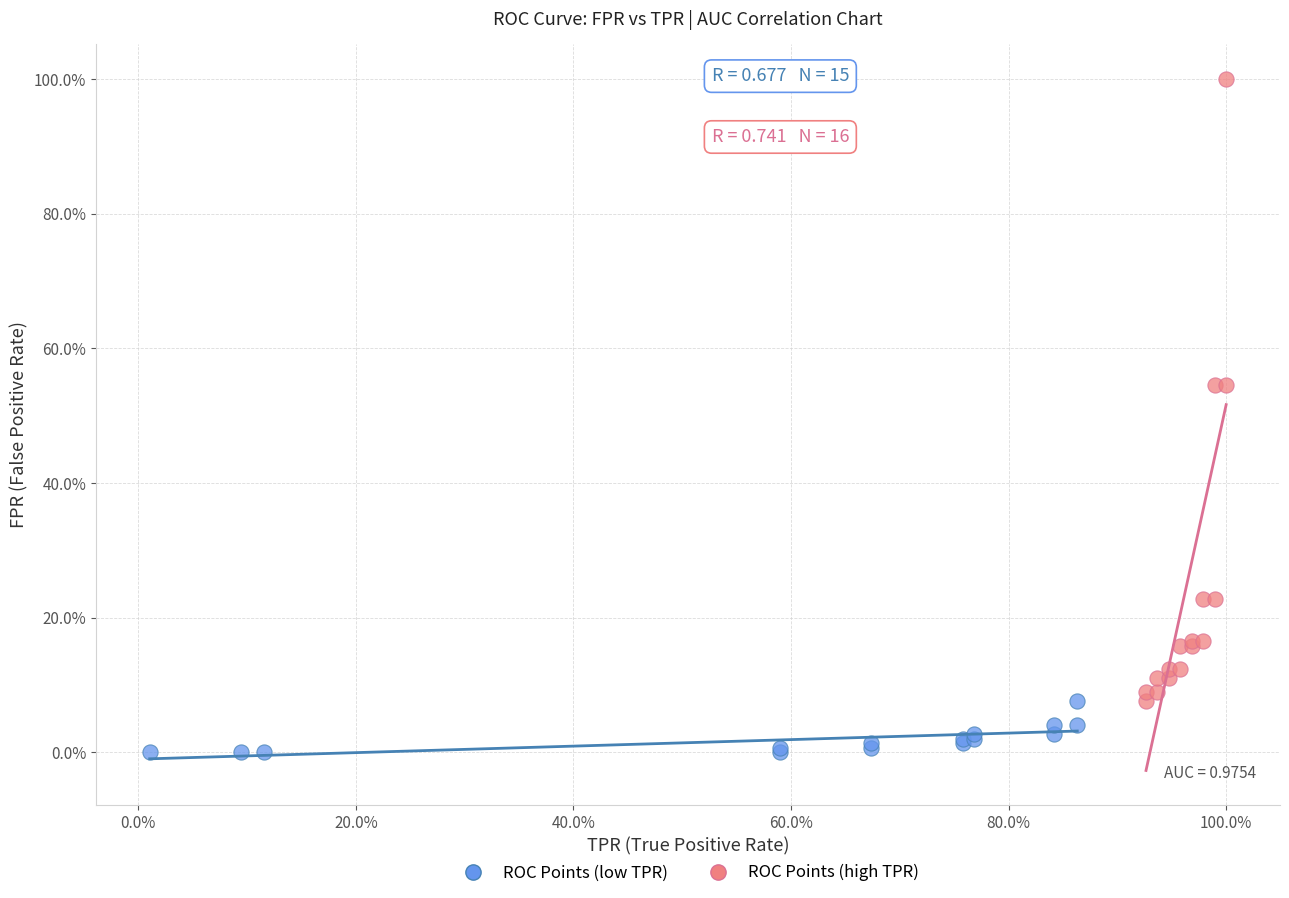

What are all the series names shown in the legend?

ROC Points (low TPR), ROC Points (high TPR)